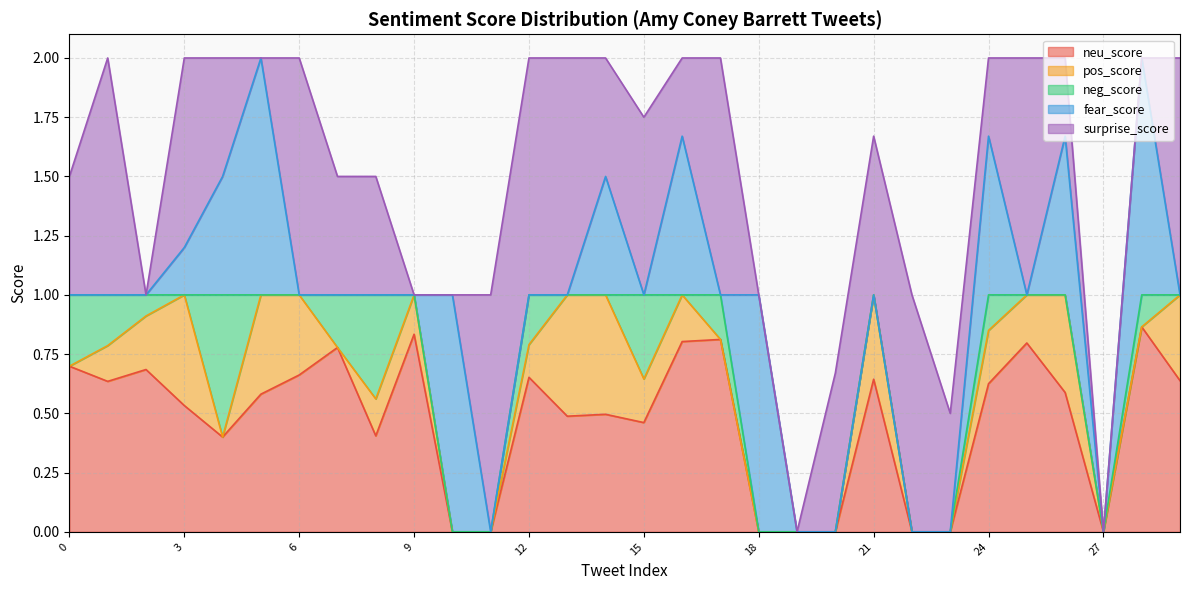

Reading right to left, what are all the values shown in this chart?

neu_score: 0.6	0.9	0.0	0.6	0.8	0.6	0.0	0.0	0.6	0.0	0.0	0.0	0.8	0.8	0.5	0.5	0.5	0.7	0.0	0.0	0.8	0.4	0.8	0.7	0.6	0.4	0.5	0.7	0.6	0.7
pos_score: 0.4	0.0	0.0	0.4	0.2	0.2	0.0	0.0	0.4	0.0	0.0	0.0	0.0	0.2	0.2	0.5	0.5	0.1	0.0	0.0	0.2	0.2	0.0	0.3	0.4	0.0	0.5	0.2	0.2	0.0
neg_score: 0.0	0.1	0.0	0.0	0.0	0.1	0.0	0.0	0.0	0.0	0.0	0.0	0.2	0.0	0.4	0.0	0.0	0.2	0.0	0.0	0.0	0.4	0.2	0.0	0.0	0.6	0.0	0.1	0.2	0.3
fear_score: 0.0	1.0	0.0	0.7	0.0	0.7	0.0	0.0	0.0	0.0	0.0	1.0	0.0	0.7	0.0	0.5	0.0	0.0	0.0	1.0	0.0	0.0	0.0	0.0	1.0	0.5	0.2	0.0	0.0	0.0
surprise_score: 1.0	0.0	0.0	0.3	1.0	0.3	0.5	1.0	0.7	0.7	0.0	0.0	1.0	0.3	0.8	0.5	1.0	1.0	1.0	0.0	0.0	0.5	0.5	1.0	0.0	0.5	0.8	0.0	1.0	0.5